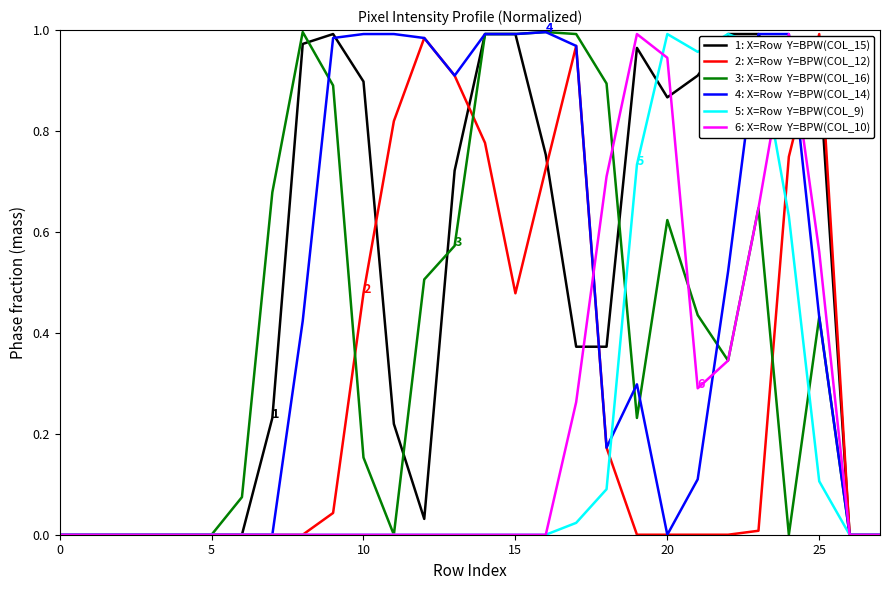

How many lines are shown in the chart?

6